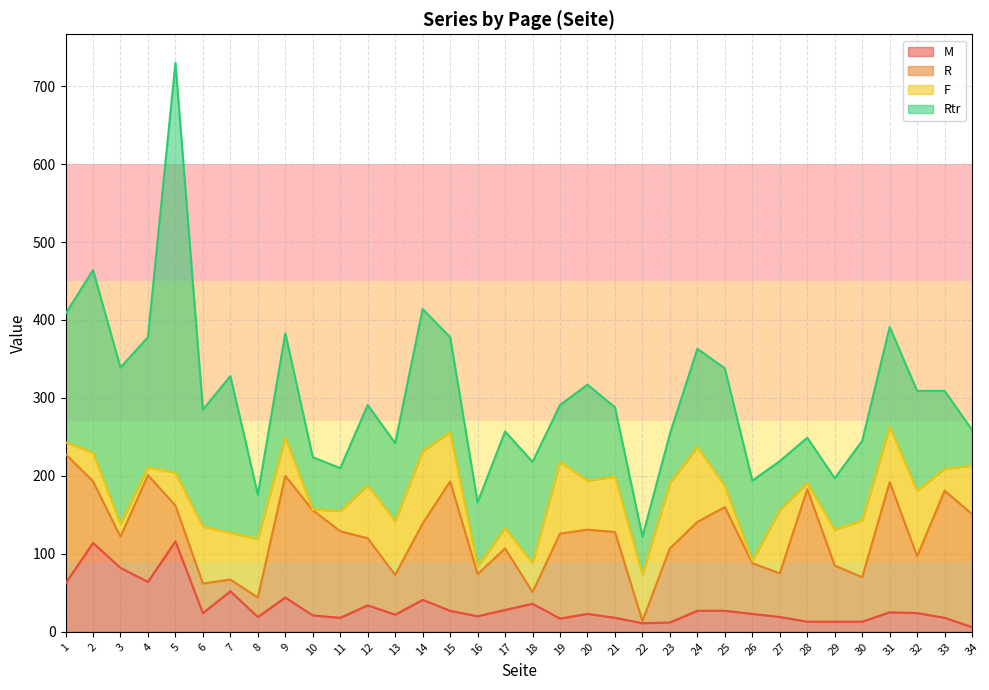

What is the difference between the R values at 5 and 32?

27